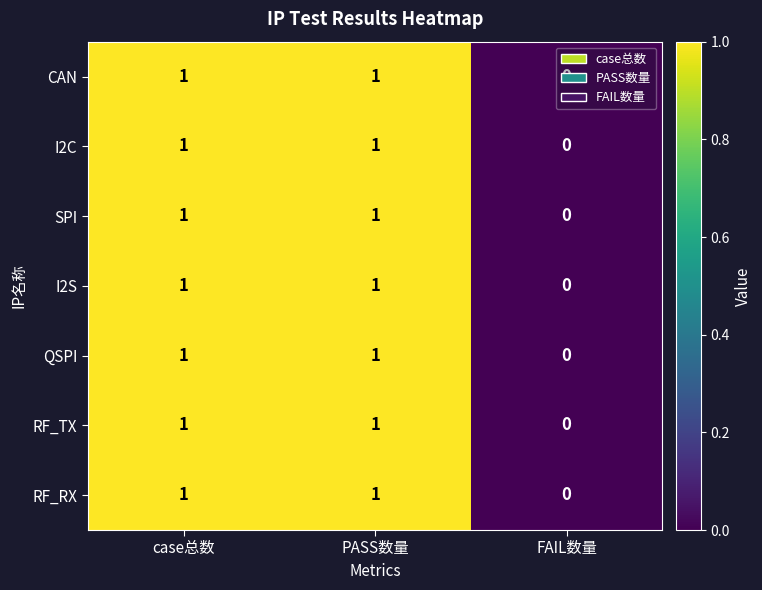

Is the value of I2C at FAIL数量 greater than the value of CAN at case总数?

No